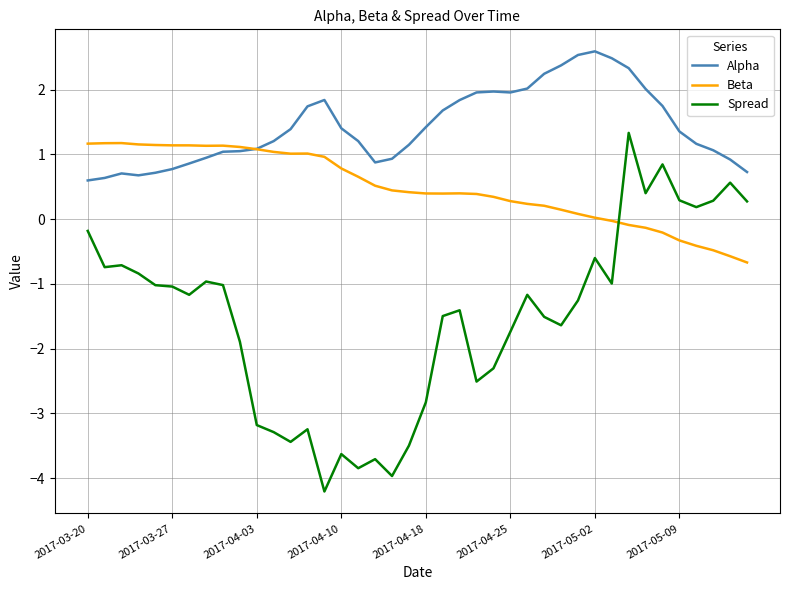

True or false: Spread and Alpha cross at least once.

False